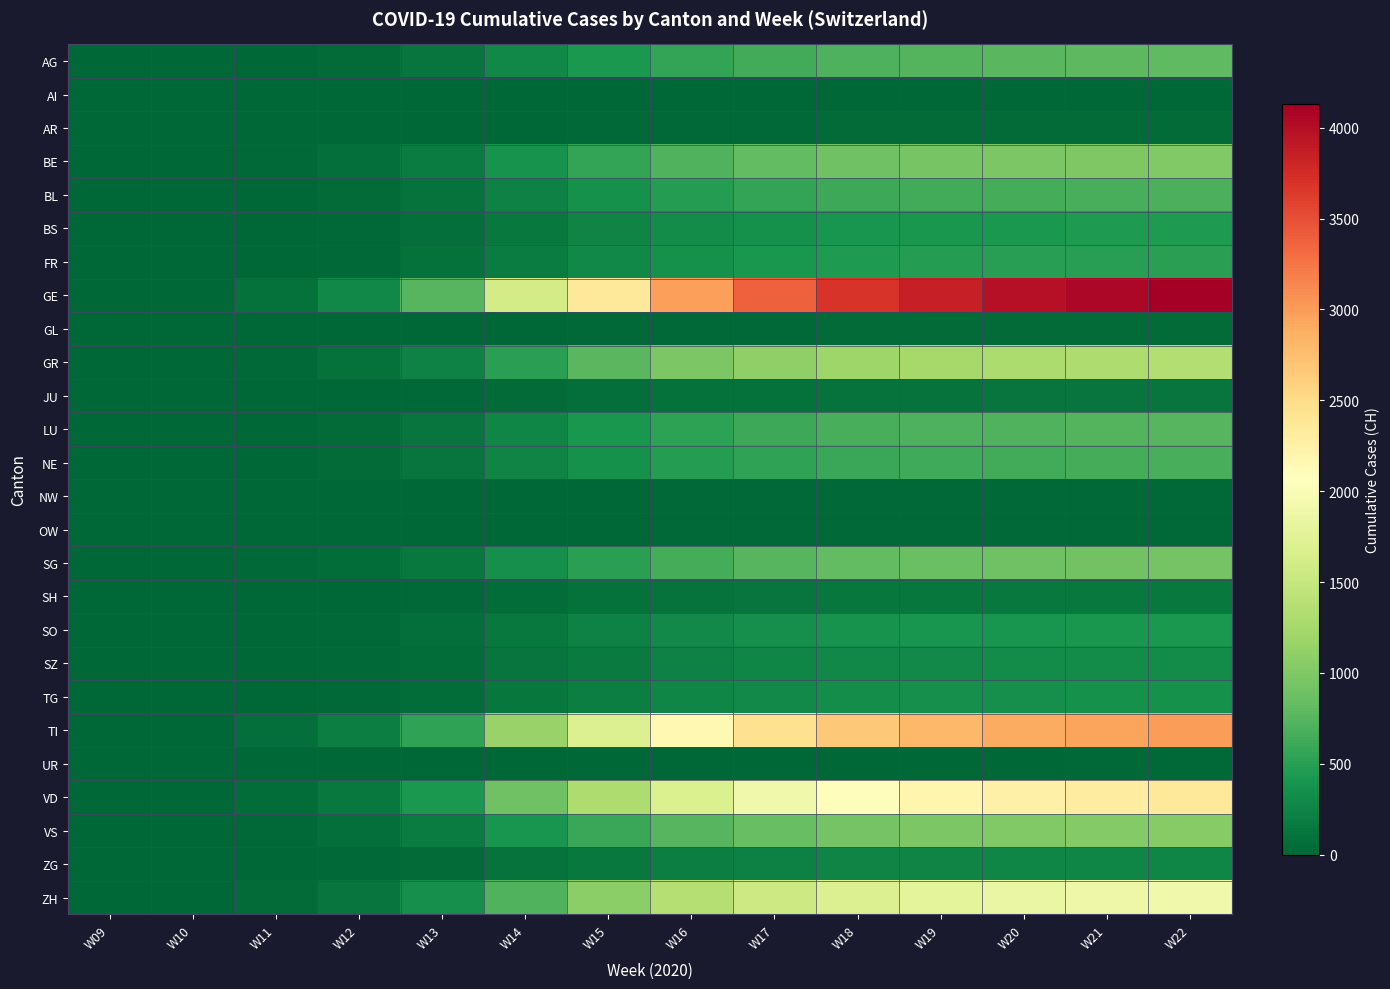

Which label corresponds to the smallest value in the chart?

W09